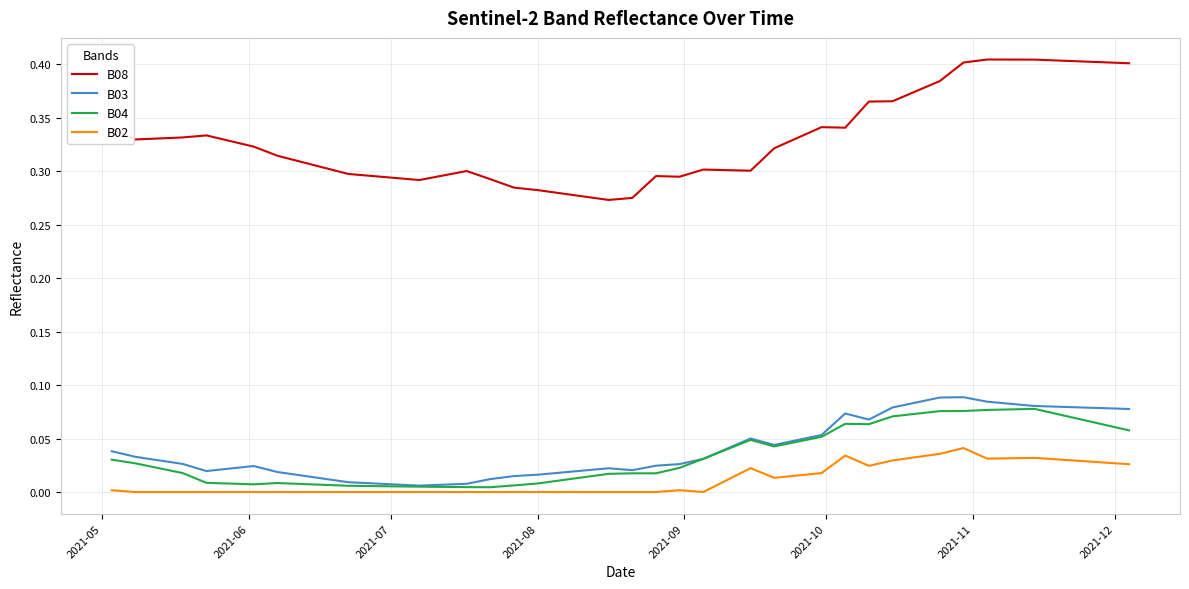

Which series has the largest range (max minus min)?

B08